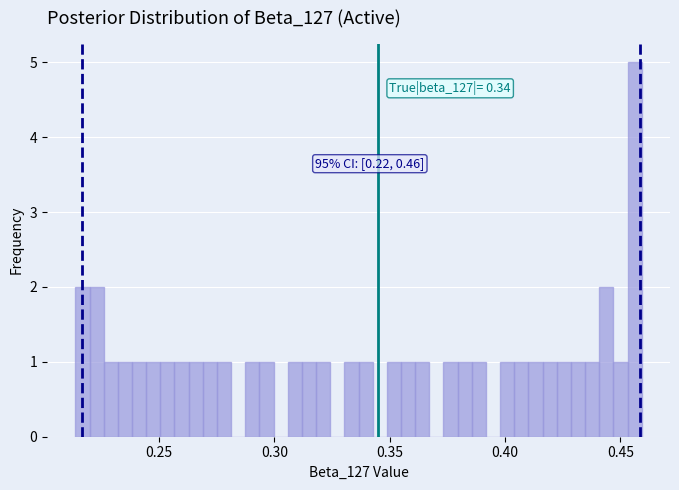

Read against the x-axis, roughly where is the centre of the tallest bar?

0.455